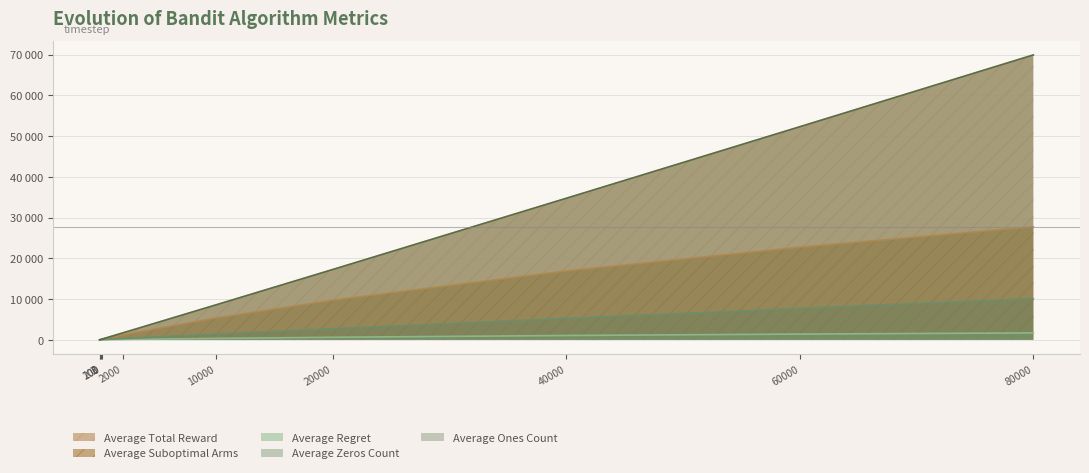

Between 40000 and 80000, which is larger?

80000